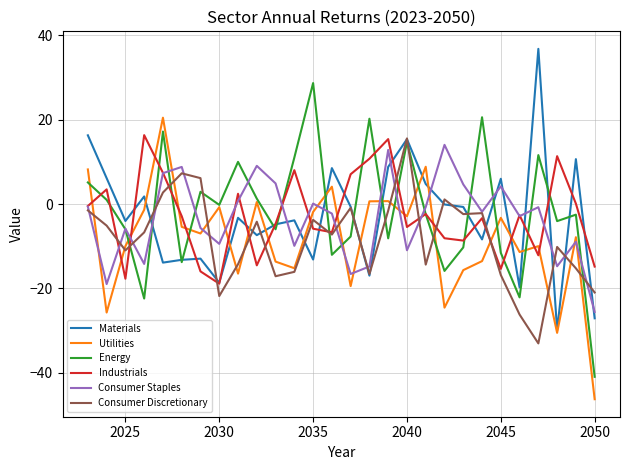

What is the minimum value for Energy?

-40.9